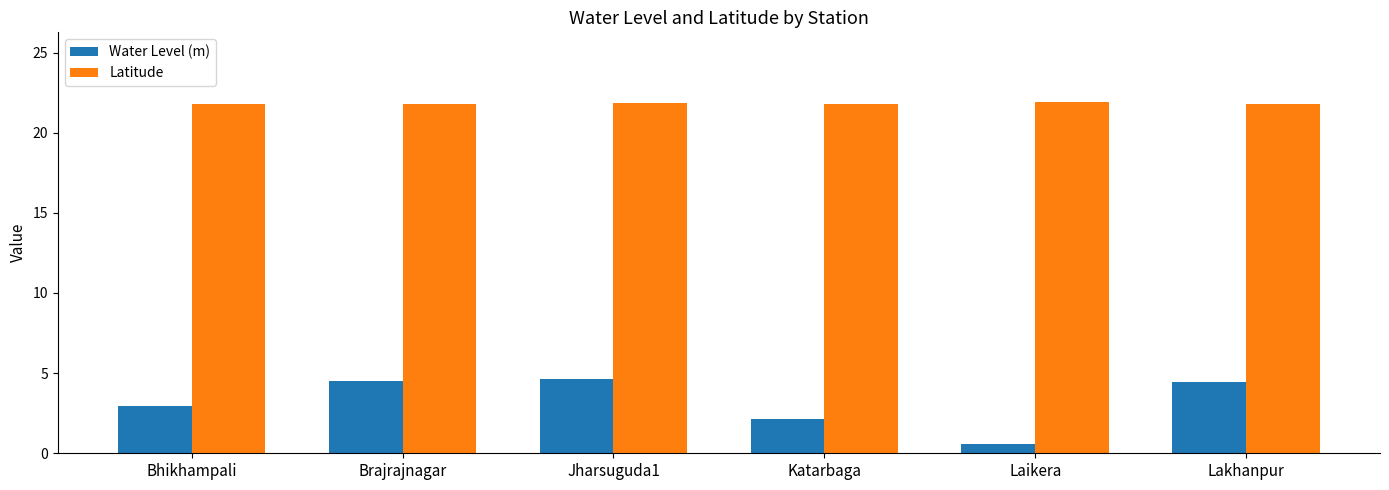

What is the value of the Water Level (m) bar at the 1st from the left?

3.0